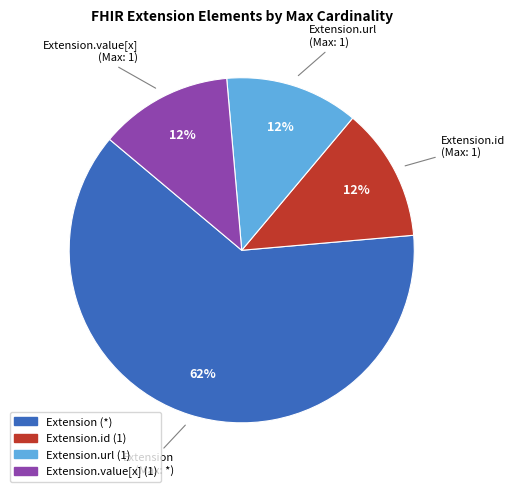

Is there a majority slice in this chart?

Yes